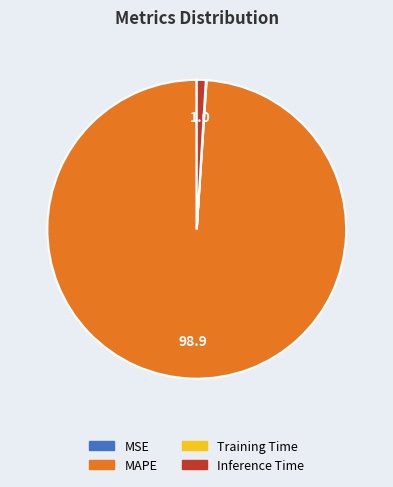

Does any single category account for the majority?

Yes